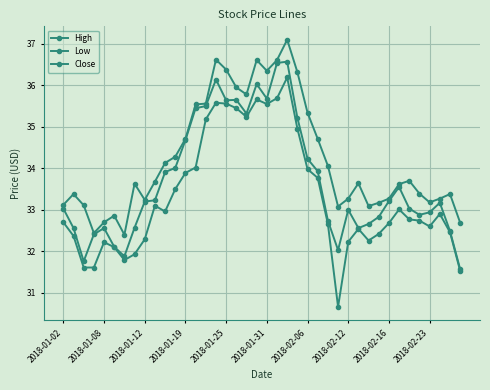

How many series are shown in this chart?

3